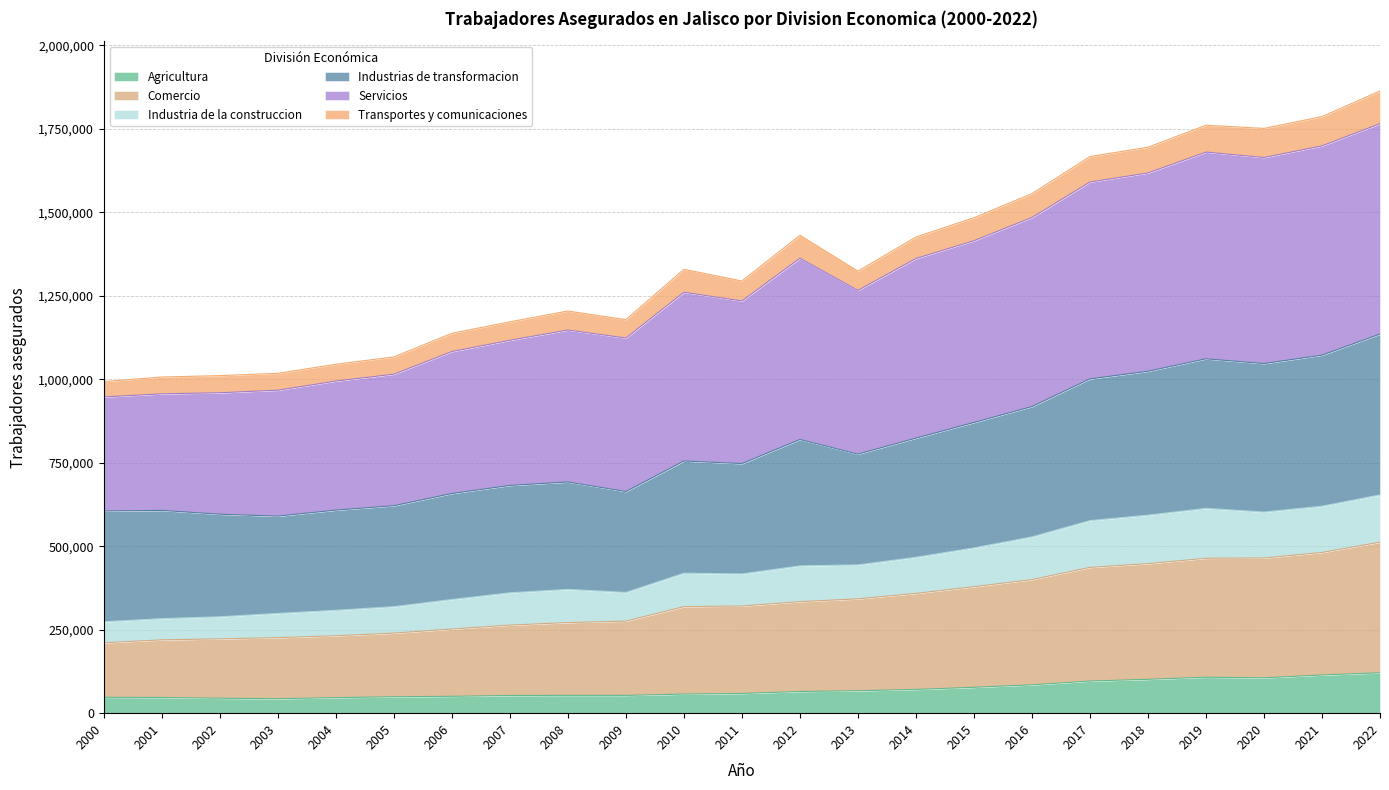

True or false: Industria de la construccion and Agricultura intersect in this chart.

False